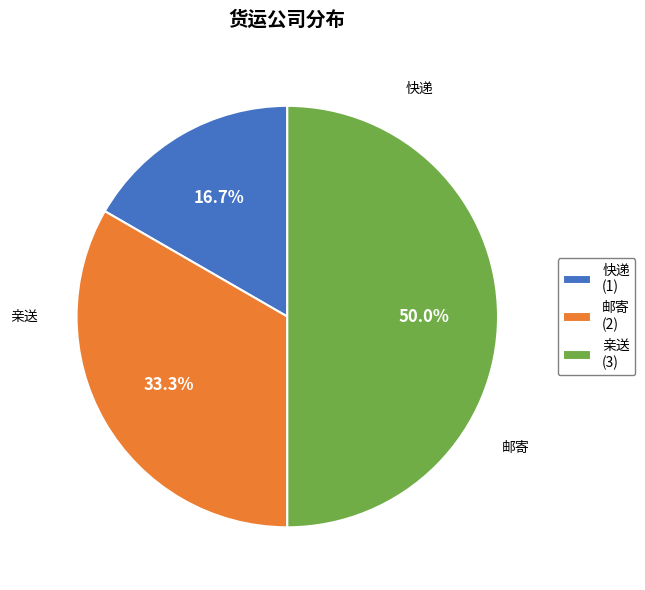

Between 邮寄 and 亲送, which is larger?

亲送